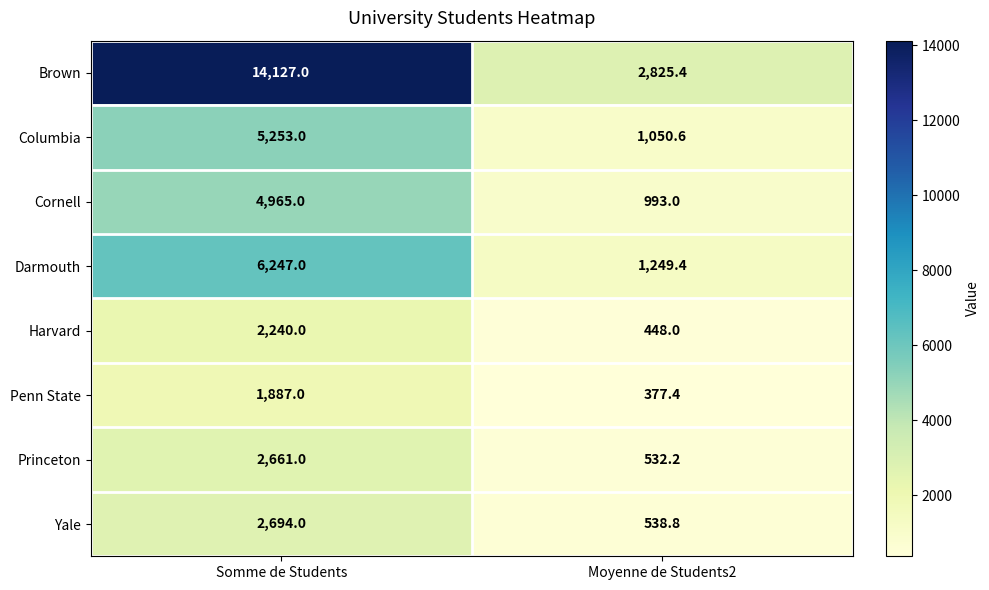

What is the difference between the highest and lowest values at Somme de Students?

12240.0